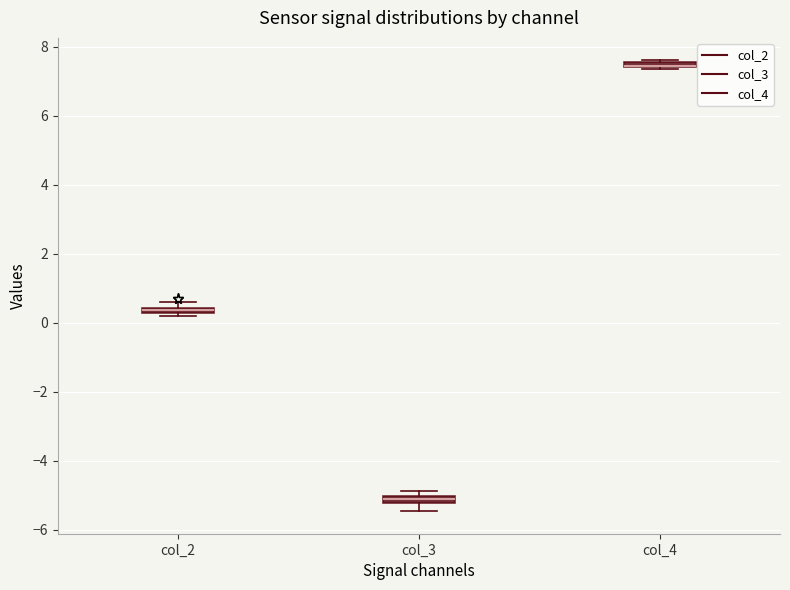

Where is the upper edge of the box for col_4 on the y-axis? The values are not printed on the chart, so give them approximately, as read against the axis.

7.6